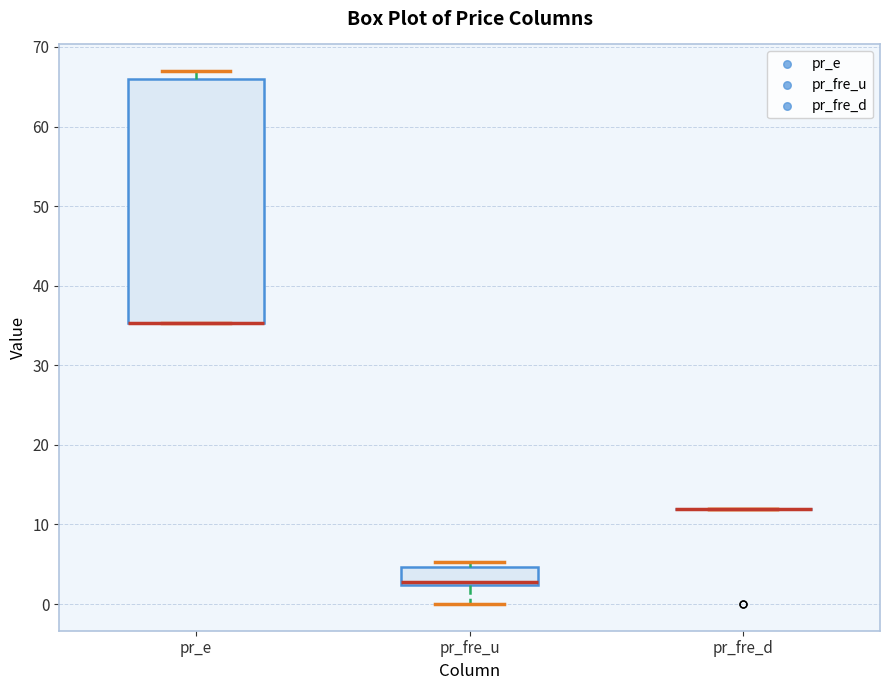

Where is the lower edge of the box for pr_e on the y-axis? The values are not printed on the chart, so give them approximately, as read against the axis.

35